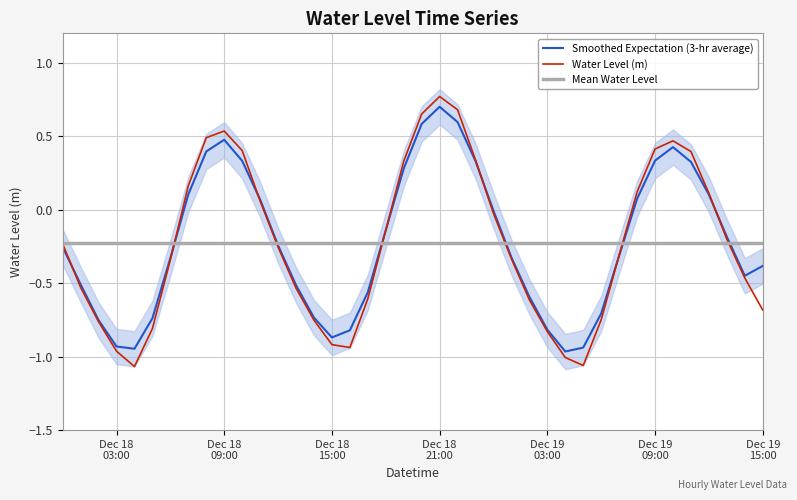

List the labels in order of value, largest first.

2023-12-18 21:00:00, 2023-12-18 22:00:00, 2023-12-18 20:00:00, 2023-12-18 09:00:00, 2023-12-18 08:00:00, 2023-12-19 10:00:00, 2023-12-19 09:00:00, 2023-12-18 10:00:00, 2023-12-19 11:00:00, 2023-12-18 23:00:00, 2023-12-18 19:00:00, 2023-12-18 07:00:00, 2023-12-19 08:00:00, 2023-12-19 12:00:00, 2023-12-18 11:00:00, 2023-12-19 00:00:00, 2023-12-18 18:00:00, 2023-12-19 13:00:00, 2023-12-18 00:00:00, 2023-12-18 12:00:00, 2023-12-19 07:00:00, 2023-12-19 01:00:00, 2023-12-18 06:00:00, 2023-12-19 14:00:00, 2023-12-18 01:00:00, 2023-12-18 13:00:00, 2023-12-18 17:00:00, 2023-12-19 02:00:00, 2023-12-19 15:00:00, 2023-12-19 06:00:00, 2023-12-18 14:00:00, 2023-12-18 02:00:00, 2023-12-18 05:00:00, 2023-12-19 03:00:00, 2023-12-18 15:00:00, 2023-12-18 16:00:00, 2023-12-18 03:00:00, 2023-12-19 04:00:00, 2023-12-19 05:00:00, 2023-12-18 04:00:00